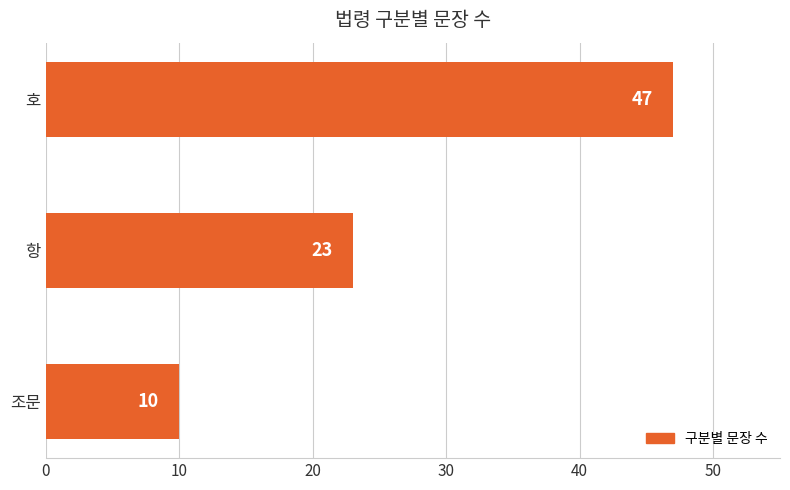

Which has a higher value, 항 or 호?

호